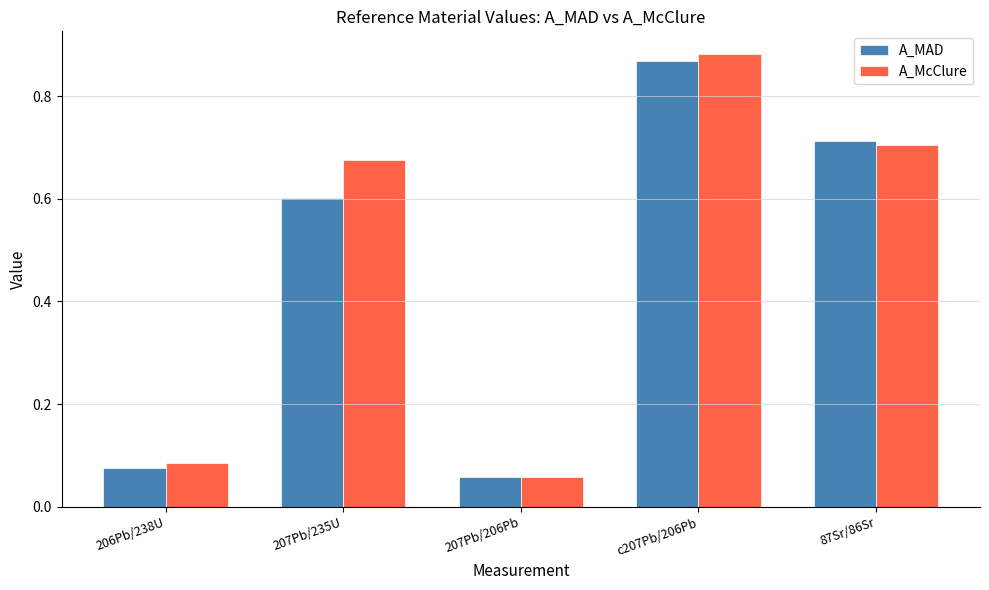

Which series has the largest total across all categories?

A_McClure